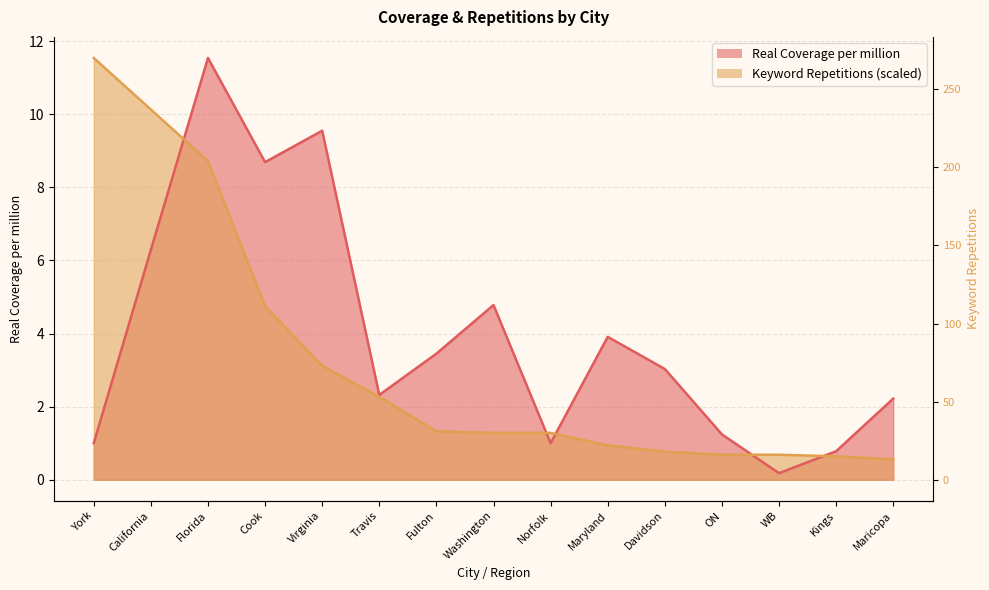

Rank the series at Maryland from lowest to highest value.

Keyword Repetitions, Real Coverage per million